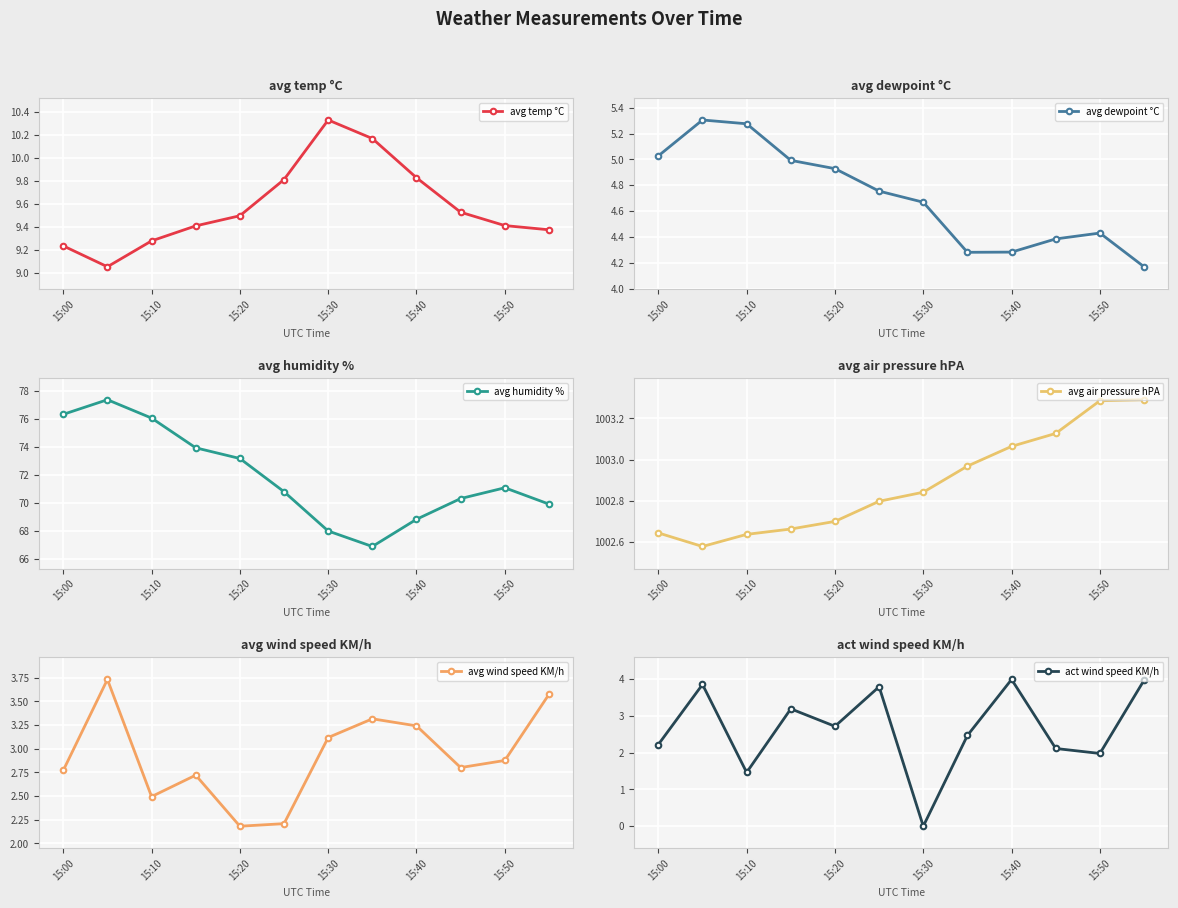

How many interior local peaks does the avg temp °C series have?

1